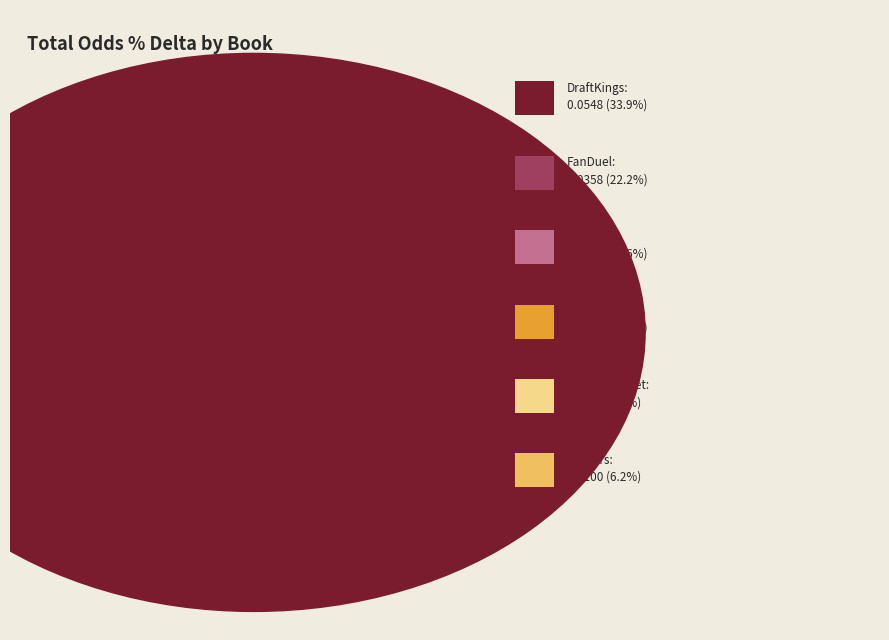

How many slices are in this pie chart?

6